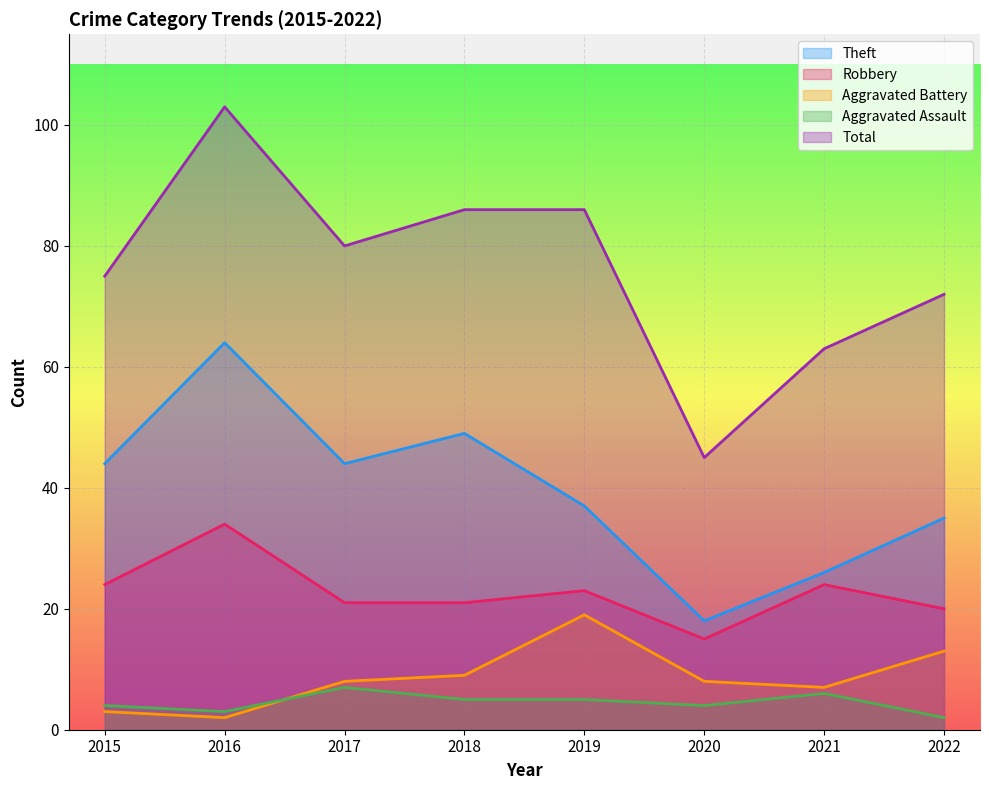

What is the sum of all Aggravated Battery values?

69